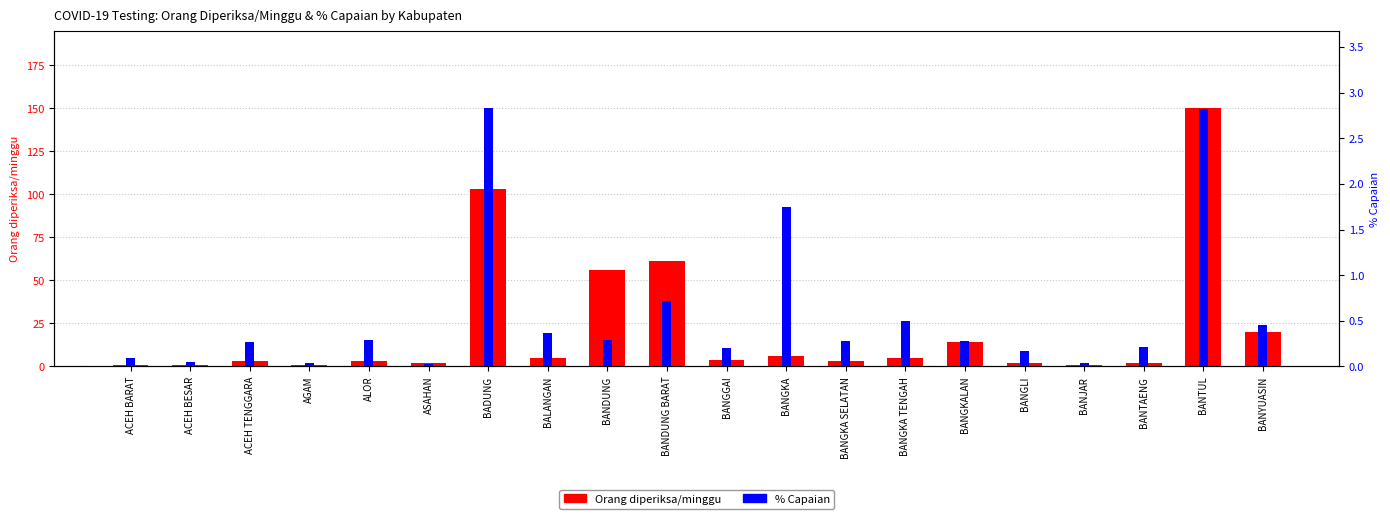

Reading left to right, transcribe all the data shown in this chart.

Orang diperiksa/minggu: ACEH BARAT=1.0	ACEH BESAR=1.0	ACEH TENGGARA=3.0	AGAM=1.0	ALOR=3.0	ASAHAN=2.0	BADUNG=103.0	BALANGAN=5.0	BANDUNG=56.0	BANDUNG BARAT=61.0	BANGGAI=4.0	BANGKA=6.0	BANGKA SELATAN=3.0	BANGKA TENGAH=5.0	BANGKALAN=14.0	BANGLI=2.0	BANJAR=1.0	BANTAENG=2.0	BANTUL=150.0	BANYUASIN=20.0
% Capaian: ACEH BARAT=0.1	ACEH BESAR=0.0	ACEH TENGGARA=0.3	AGAM=0.0	ALOR=0.3	ASAHAN=0.0	BADUNG=2.8	BALANGAN=0.4	BANDUNG=0.3	BANDUNG BARAT=0.7	BANGGAI=0.2	BANGKA=1.7	BANGKA SELATAN=0.3	BANGKA TENGAH=0.5	BANGKALAN=0.3	BANGLI=0.2	BANJAR=0.0	BANTAENG=0.2	BANTUL=2.8	BANYUASIN=0.4